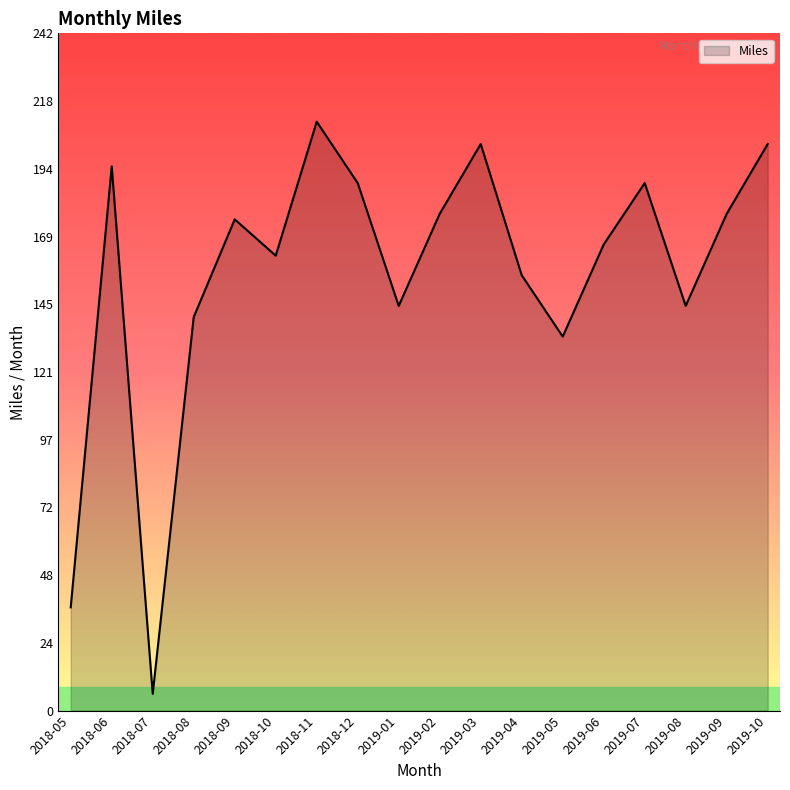

What is the difference between the values at 2019-06 and 2019-02?

11